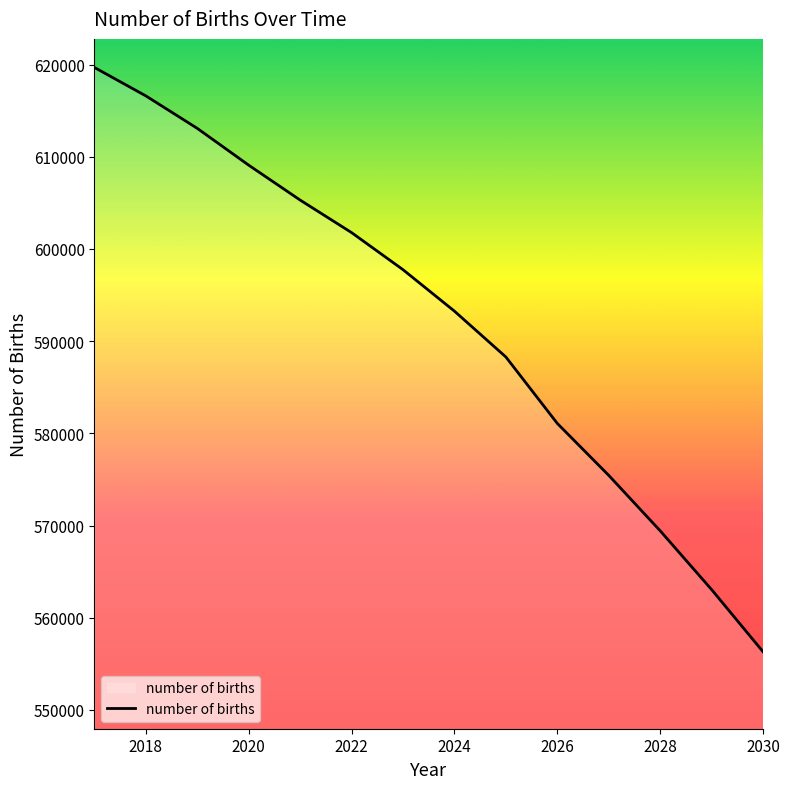

What is the smallest value displayed?

556305.9